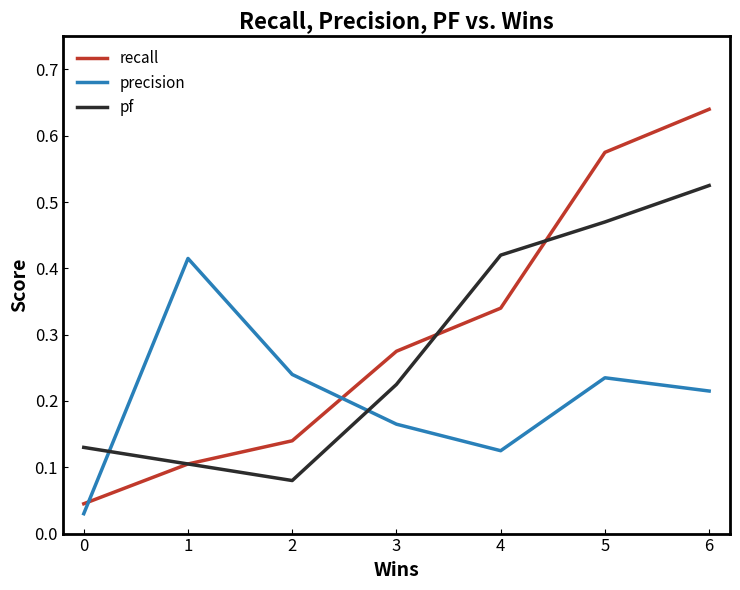

Is the value of precision at 3 greater than the value of pf at 4?

No